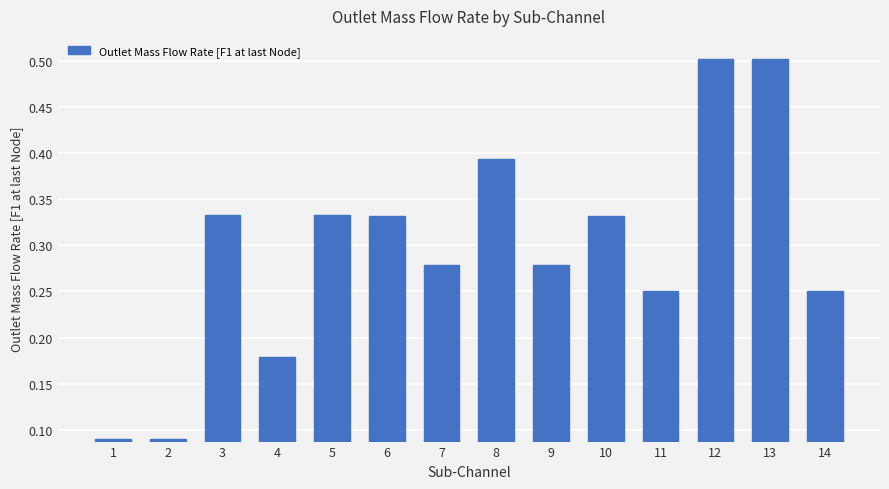

Are the bars horizontal?

No